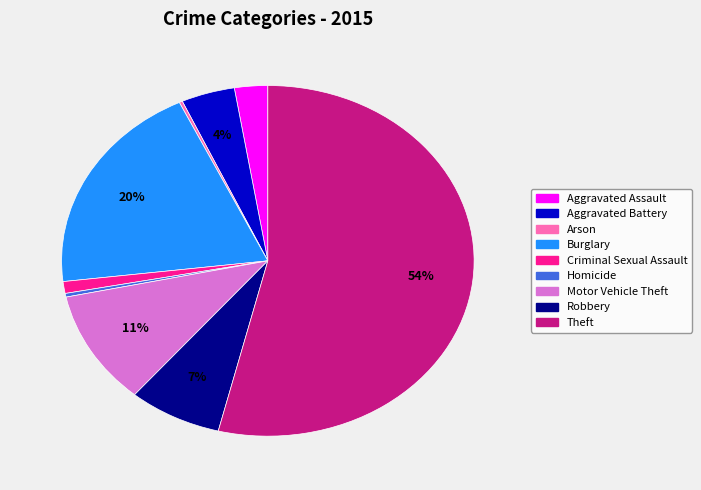

Which category has the biggest portion of the pie?

Theft